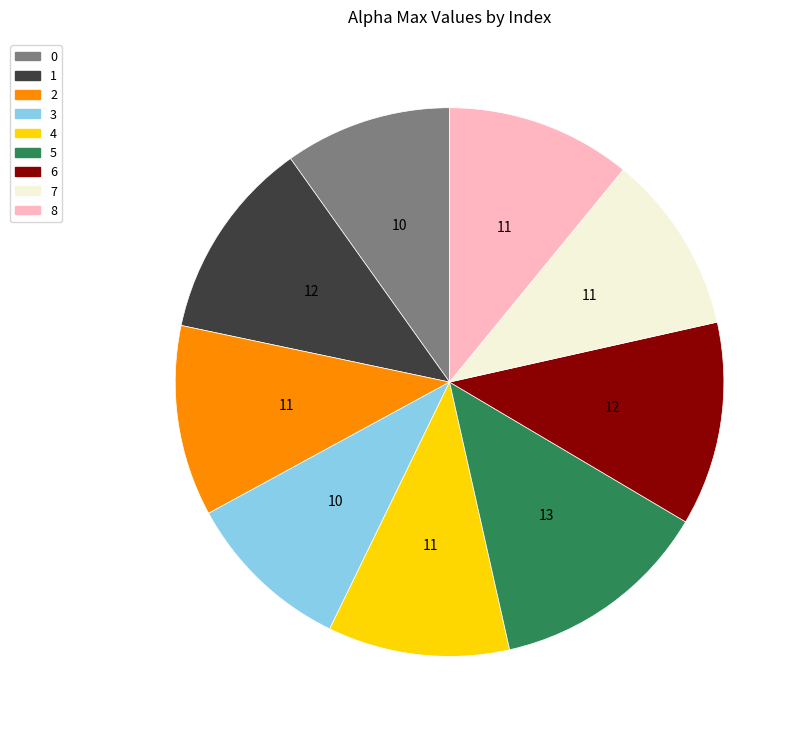

Approximately how many times larger is the value at 2 compared to 3?

1.1